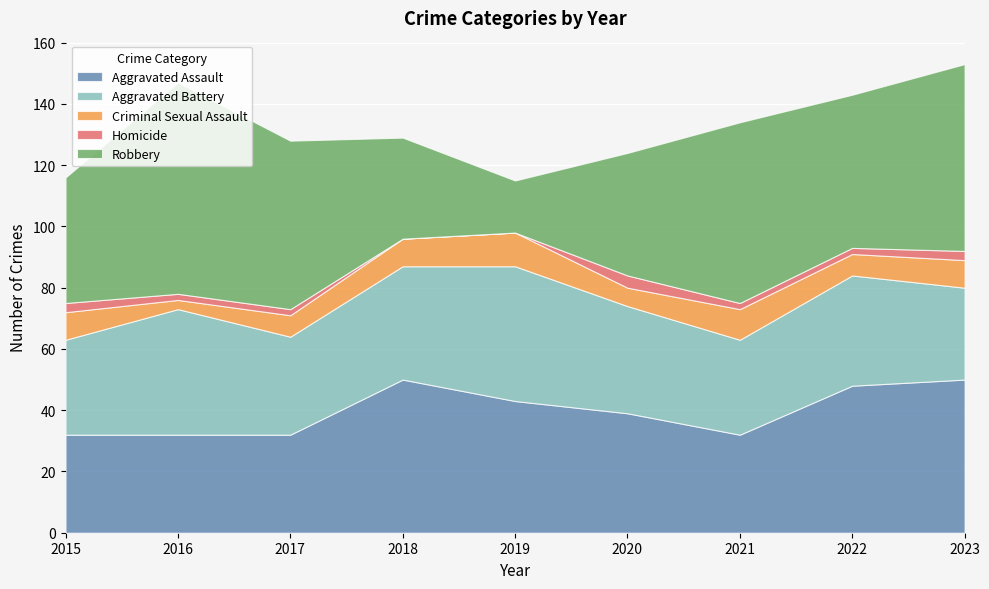

How many interior local peaks does the Aggravated Battery series have?

3